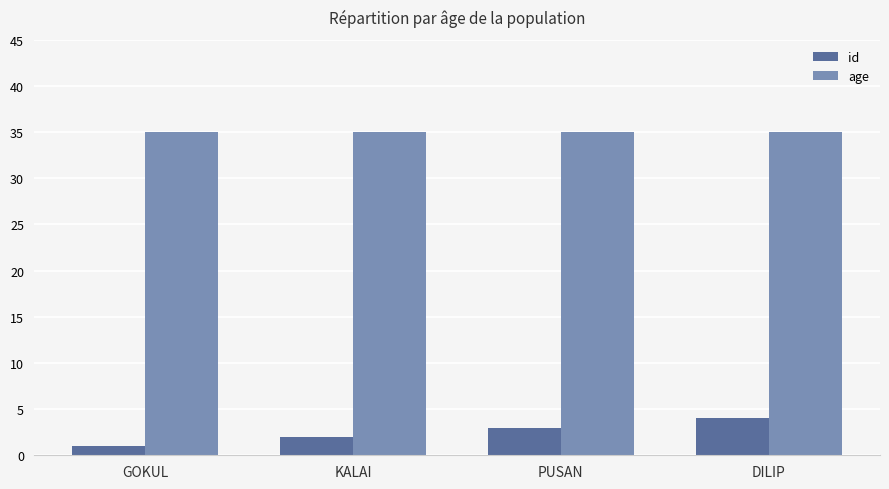

List the series in order of their peak value, lowest first.

id, age